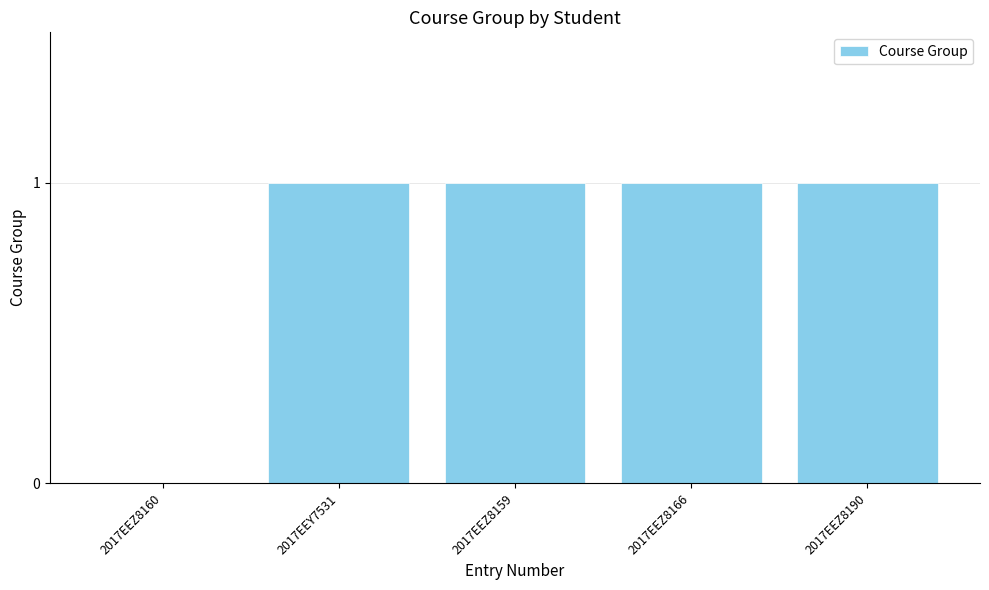

What value does the data have at 2017EEZ8166?

1